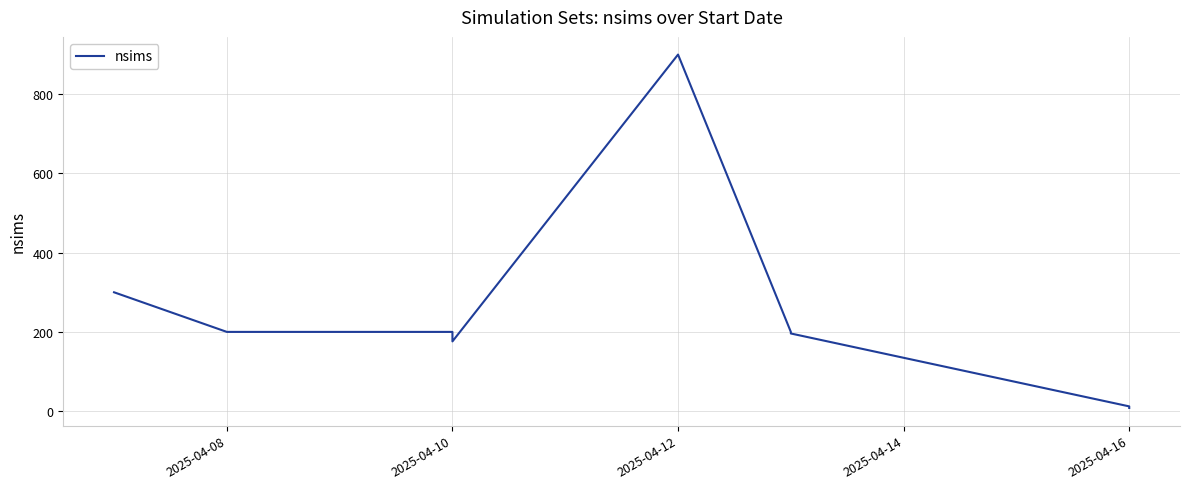

True or false: the data has more than 0 interior local peaks.

True